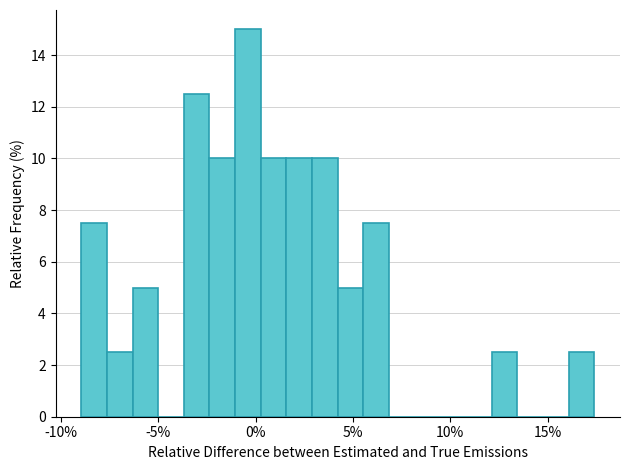

Around what value on the x-axis is the tallest bar? Give the approximate position of its centre, as read against the axis.

-0.5